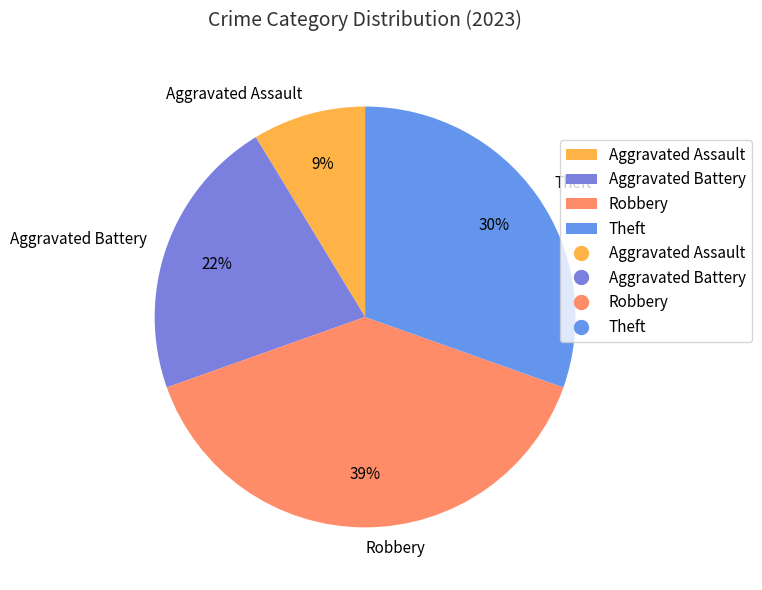

To the nearest percent, what is the average slice percentage?

25%